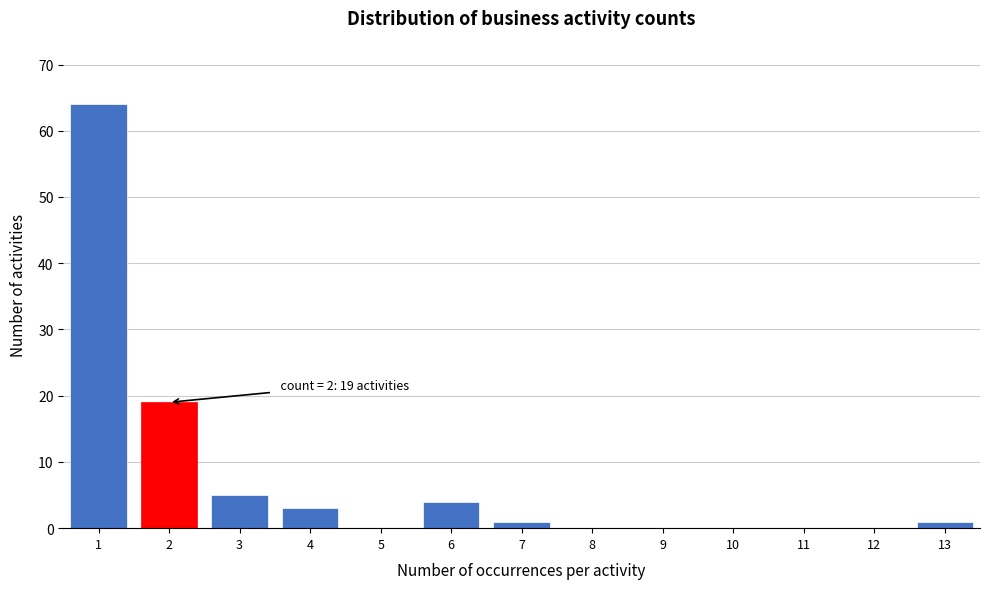

Which range on the x-axis has the tallest bar?

0.5 to 1.5